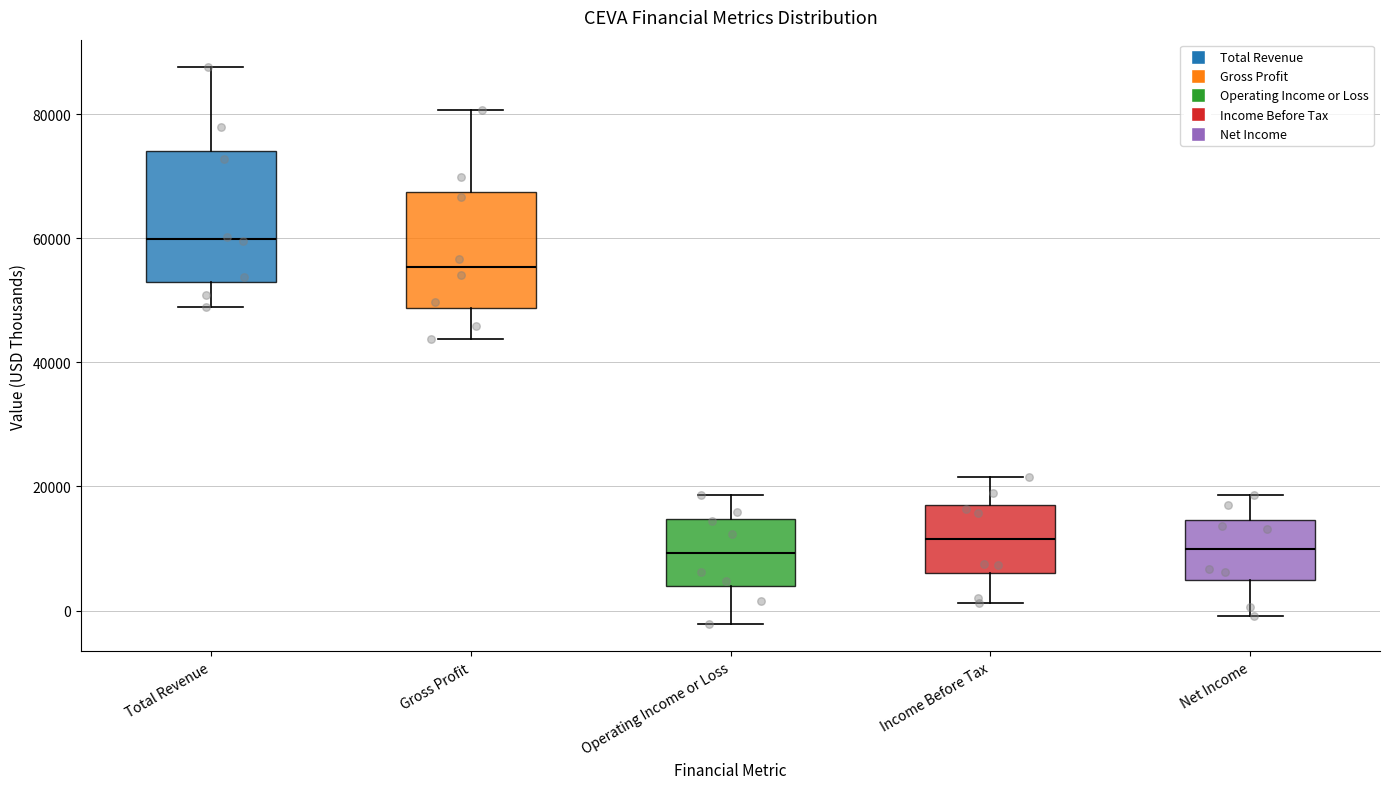

Reading left to right, read every box against the y-axis: the position of its median line, the range the box covers, and the ends of its whiskers. The values are not printed on the chart, so give them approximately, as read against the axis.

Total Revenue: median 60000, box 52000 to 74000, whiskers 48000 to 88000
Gross Profit: median 56000, box 48000 to 68000, whiskers 44000 to 80000
Operating Income or Loss: median 10000, box 4000 to 14000, whiskers -2000 to 18000
Income Before Tax: median 12000, box 6000 to 18000, whiskers 2000 to 22000
Net Income: median 10000, box 4000 to 14000, whiskers 0 to 18000